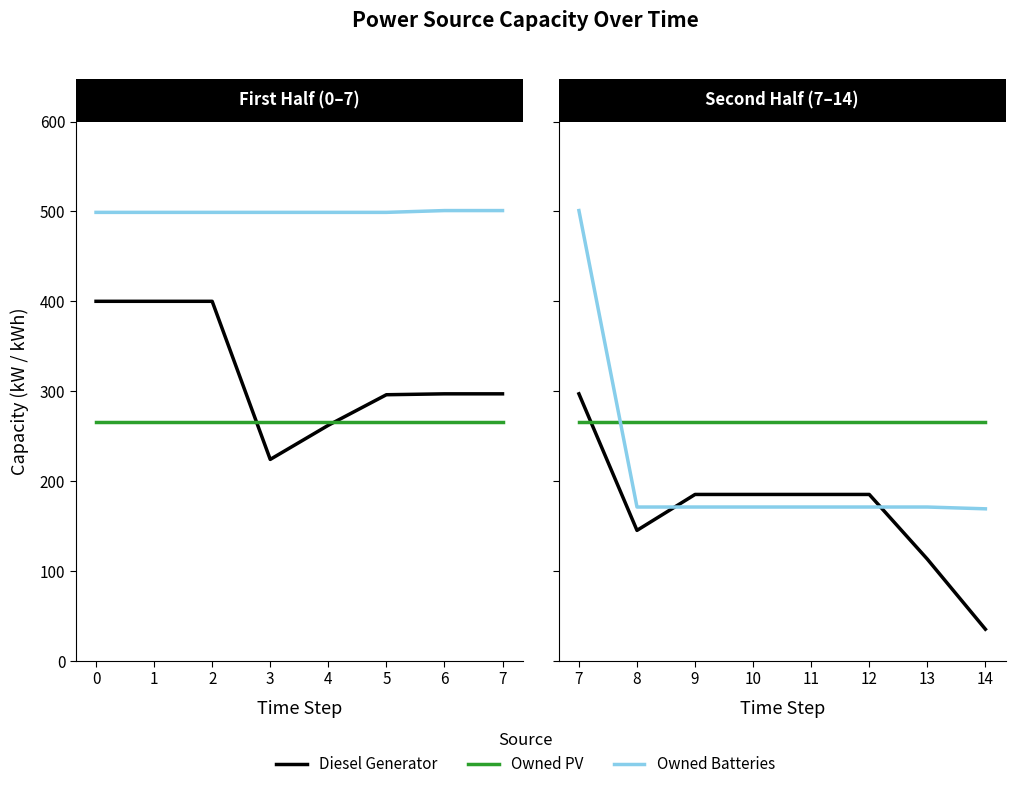

What is the difference between the maximum and minimum values in the Owned Batteries series?

332